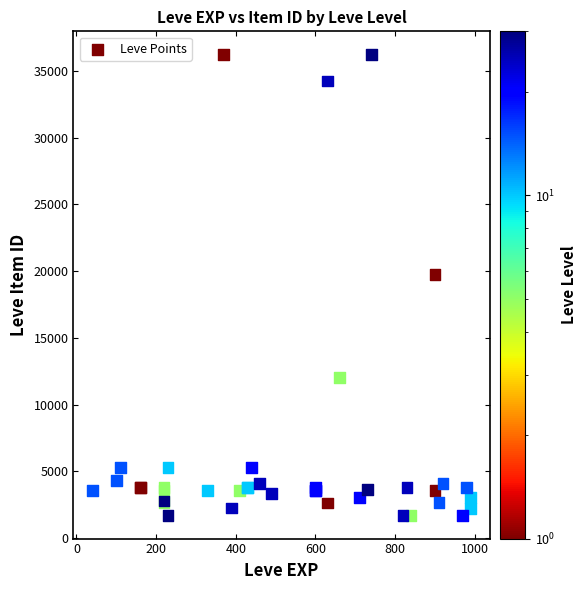

What Y value in the scatter plot is closest to 18967?

19744